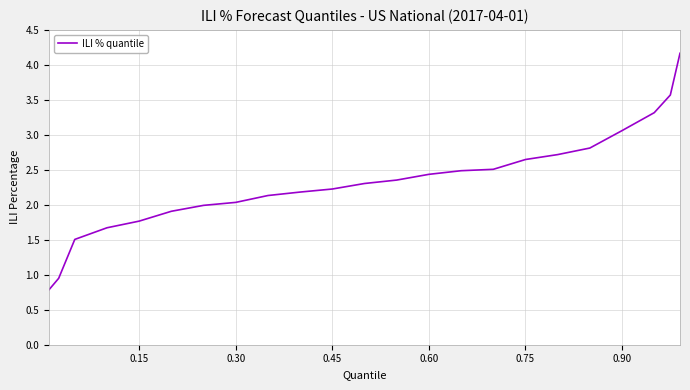

What is the maximum value shown in the chart?

4.2